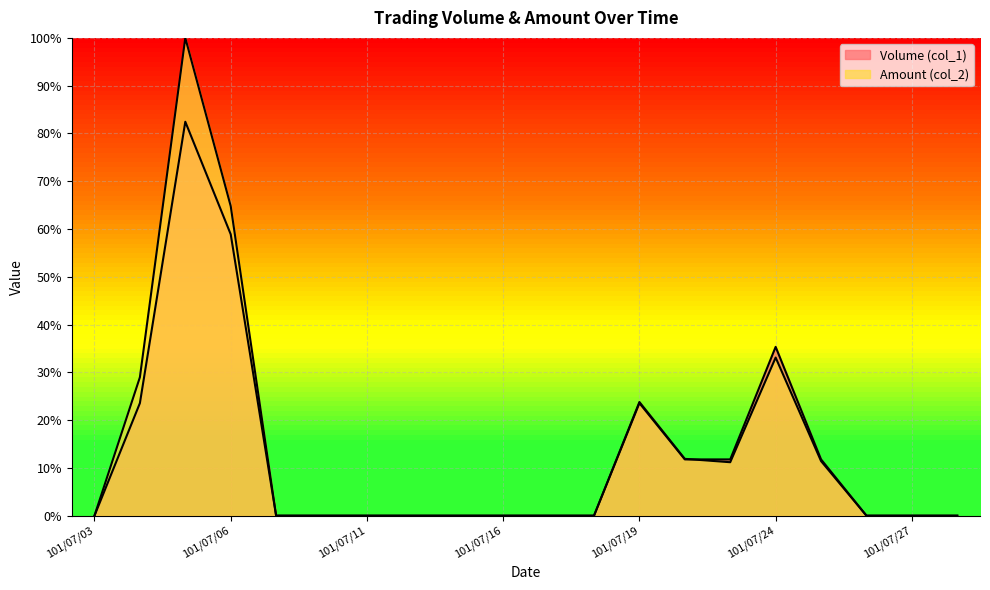

Which series has the largest range (max minus min)?

Amount (col_2)